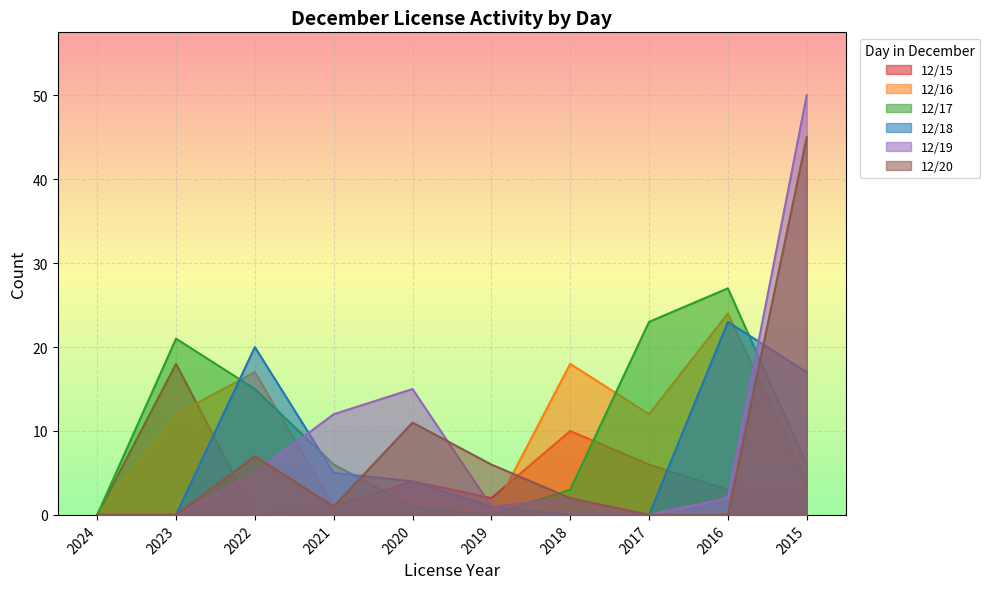

What is the difference between the 12/20 values at 2022 and 2019?

1